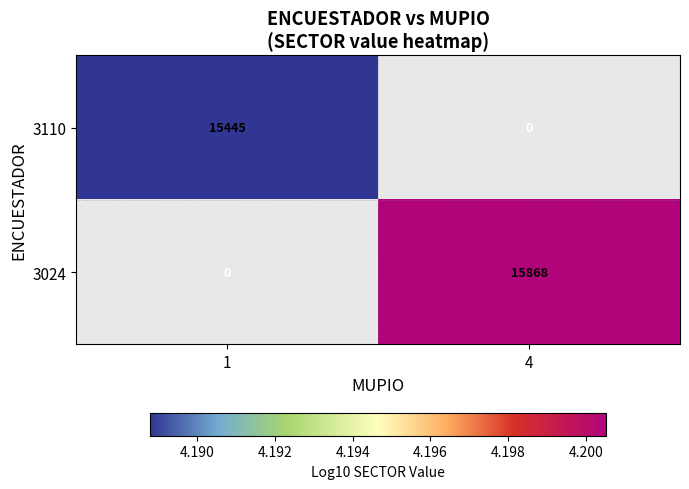

Is the value of 3110 at 1 greater than the value of 3024 at 4?

No